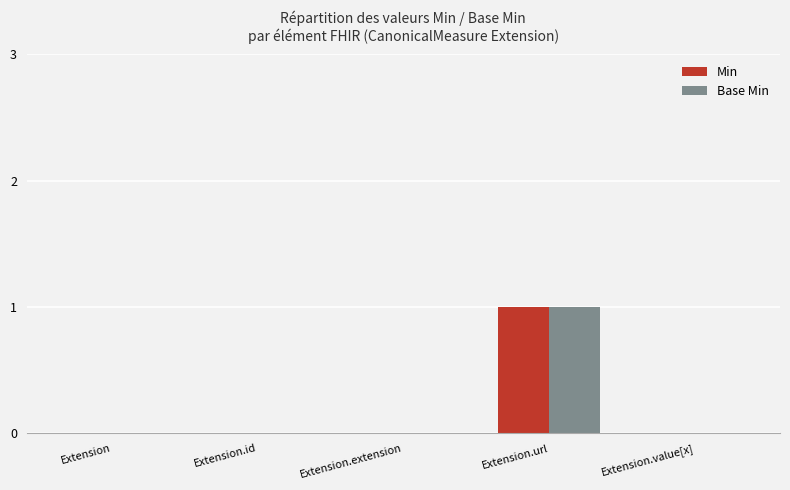

Count the number of categories in the chart.

5